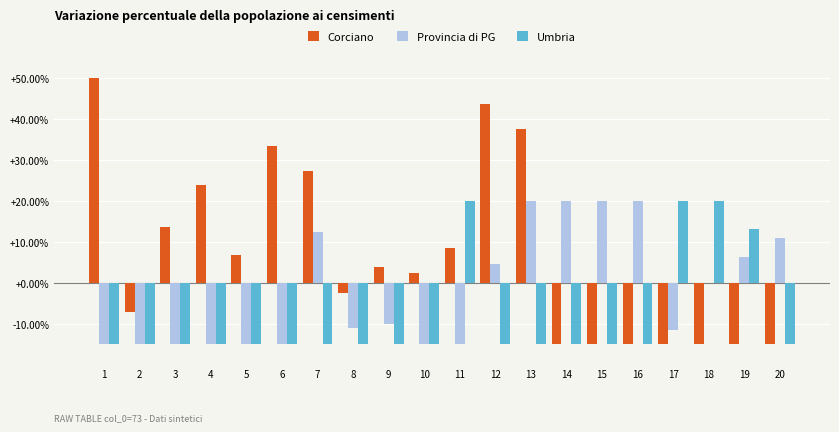

Between 5 and 11, which series saw the biggest shift?

Umbria